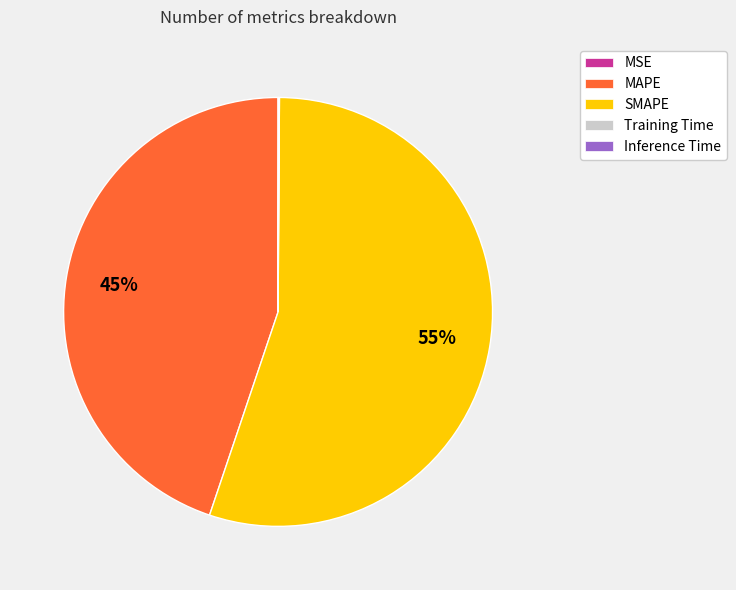

Does any single category account for the majority?

Yes